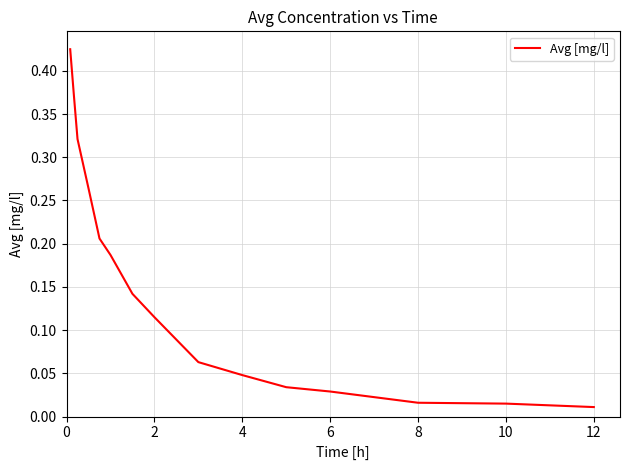

What is the label of the 12th point from the right?

6